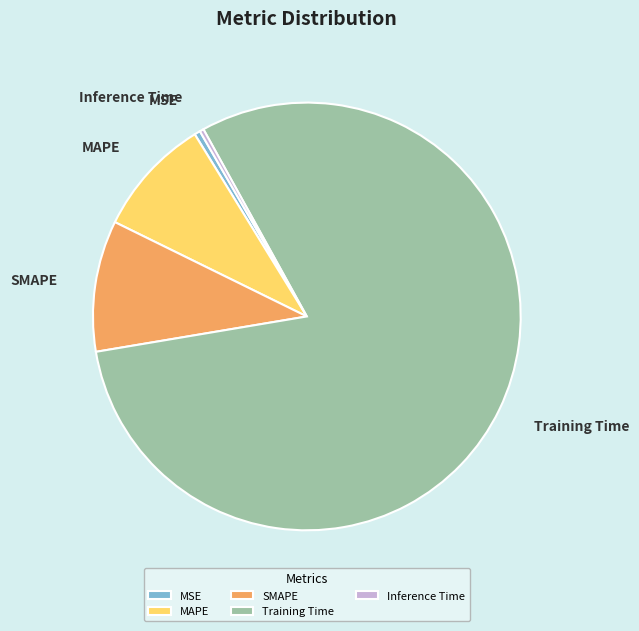

Is SMAPE the majority of the pie?

No